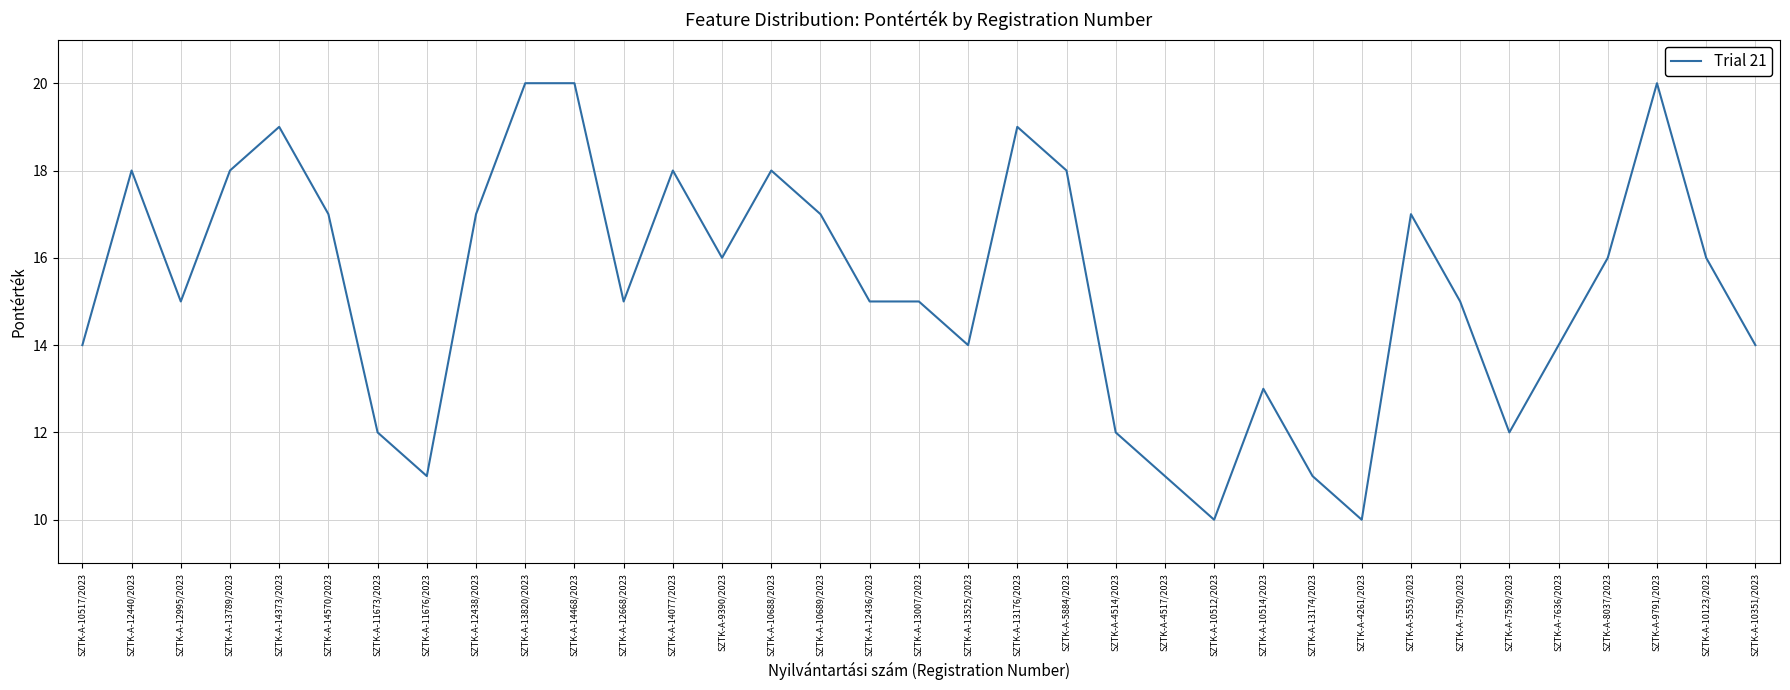

The value at SZTK-A-12440/2023 is 10. True or false?

False